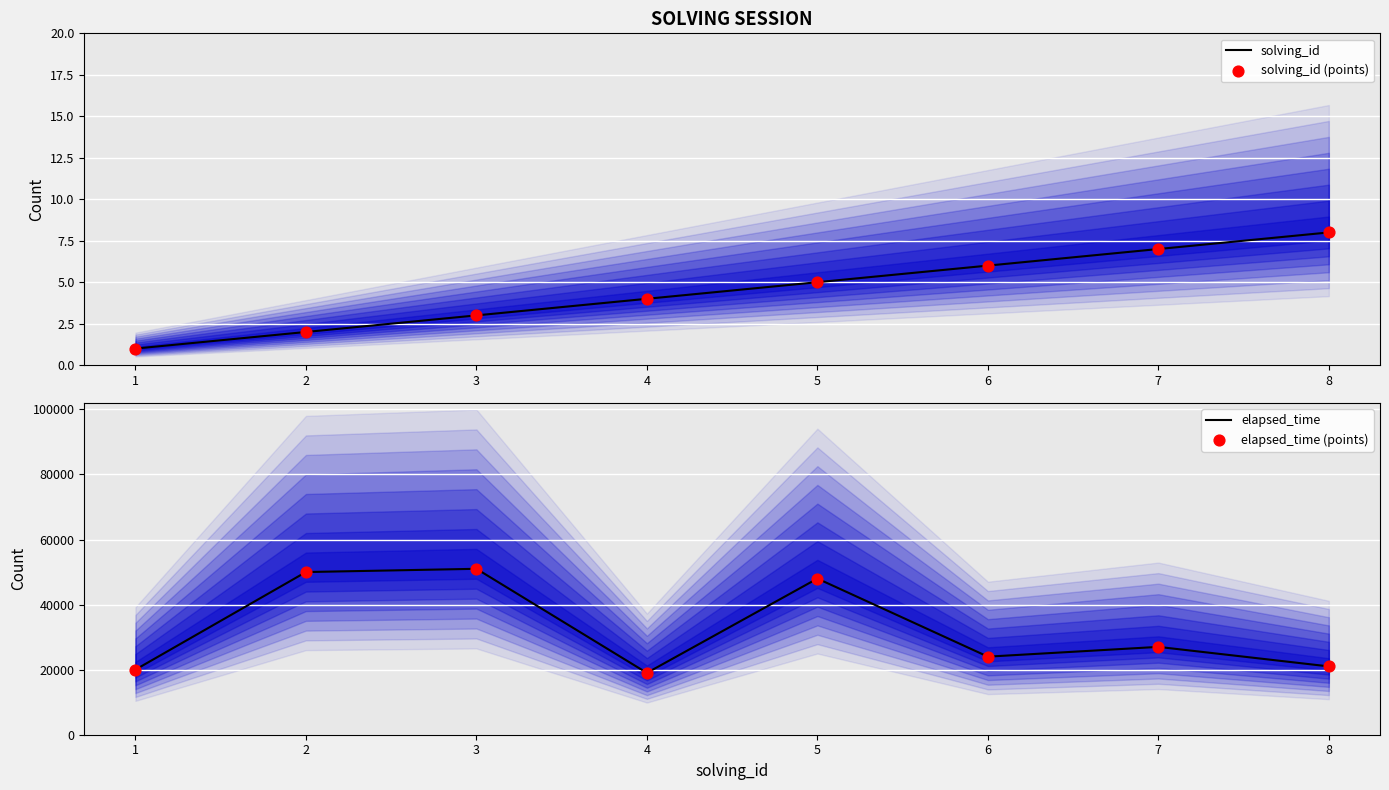

At how many categories does at least one series exceed 49208?

2